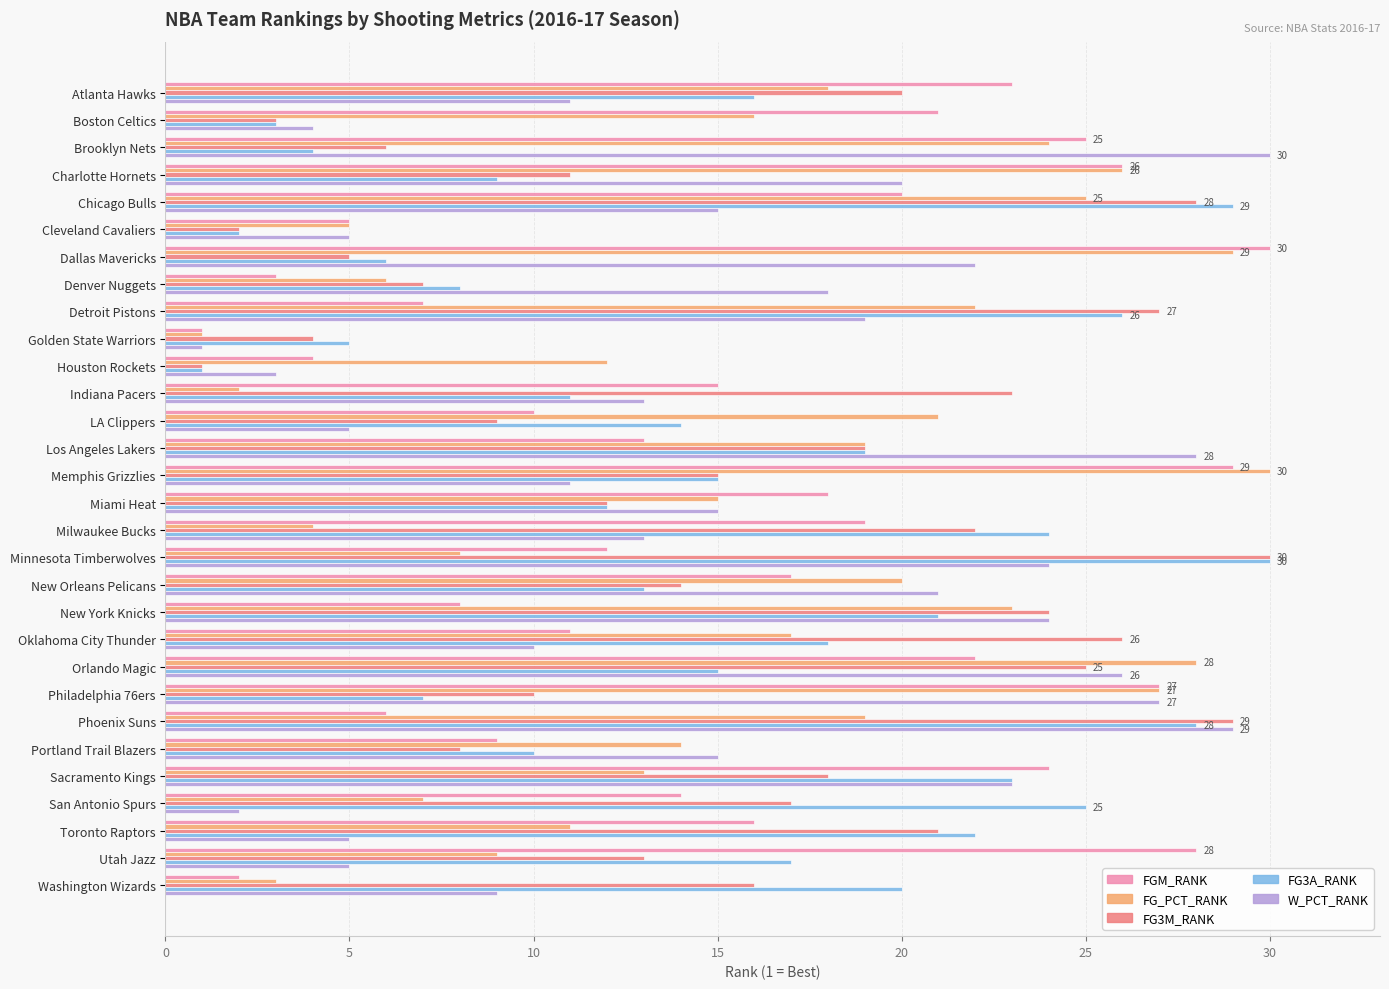

Which series changed the most between Brooklyn Nets and Detroit Pistons?

FG3A_RANK